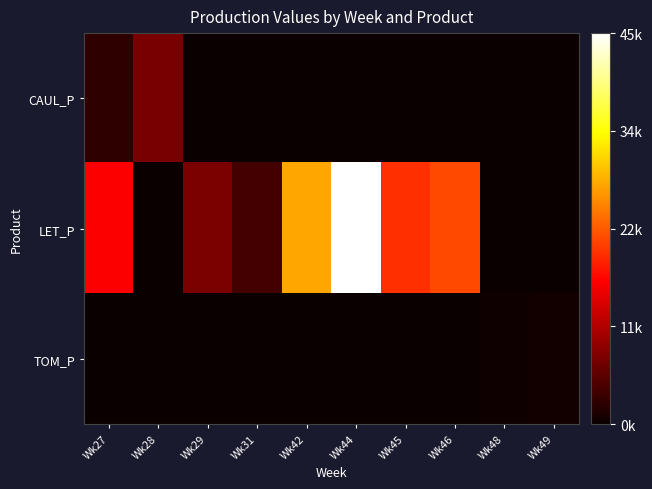

What is the total value across all series at Wk49?

701.8